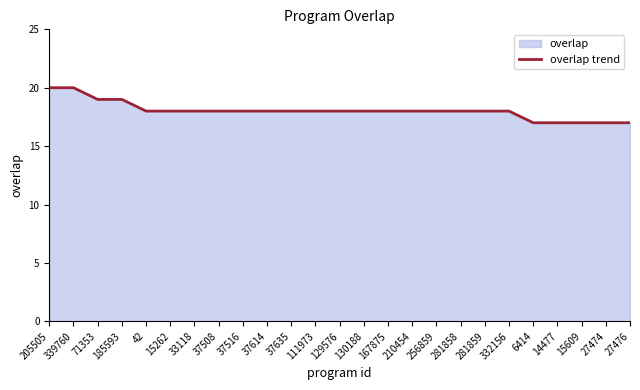

How many values exceed 18?

4